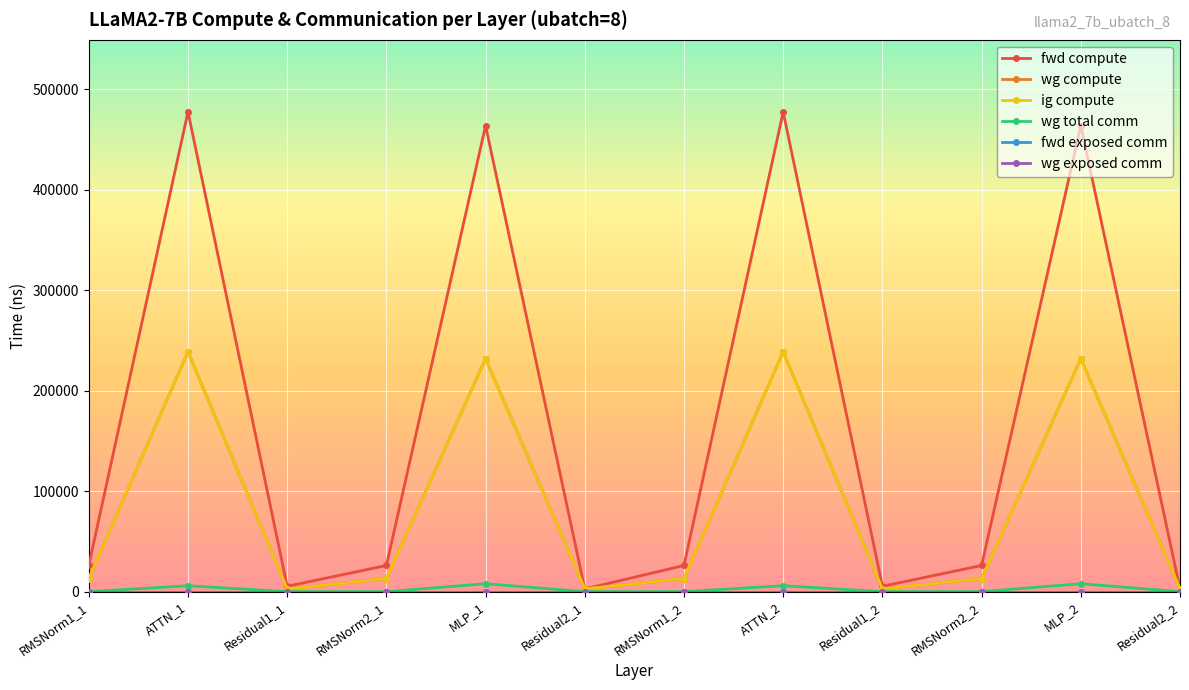

Rank the series by their maximum value, from lowest to highest.

fwd exposed comm, wg exposed comm, wg total comm, wg compute, ig compute, fwd compute